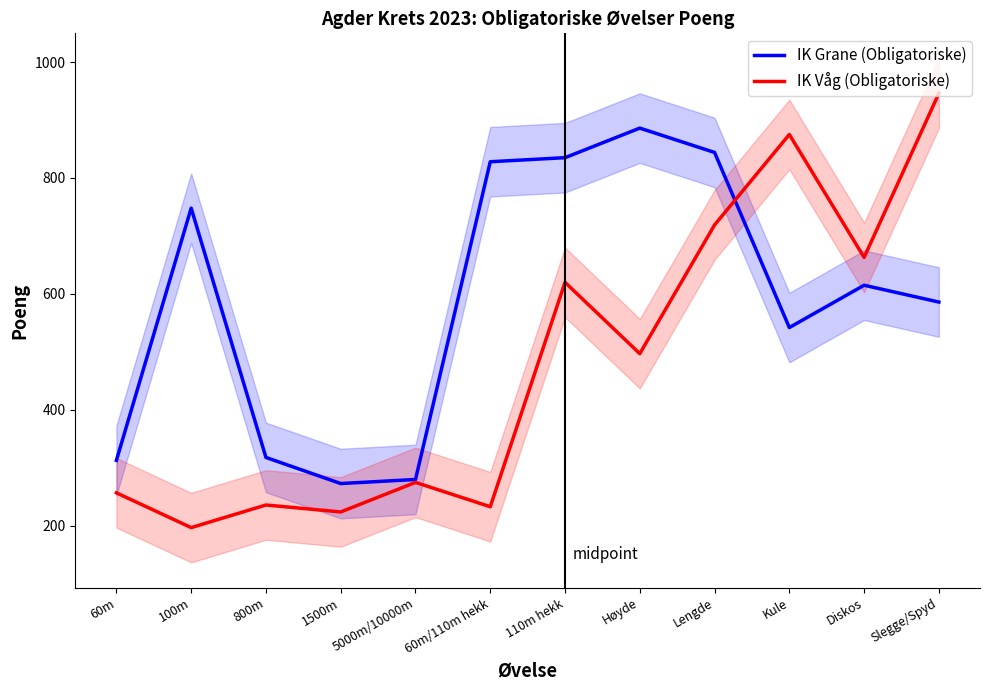

Where do IK Grane (Obligatoriske) and IK Våg (Obligatoriske) first cross each other?

Lengde and Kule